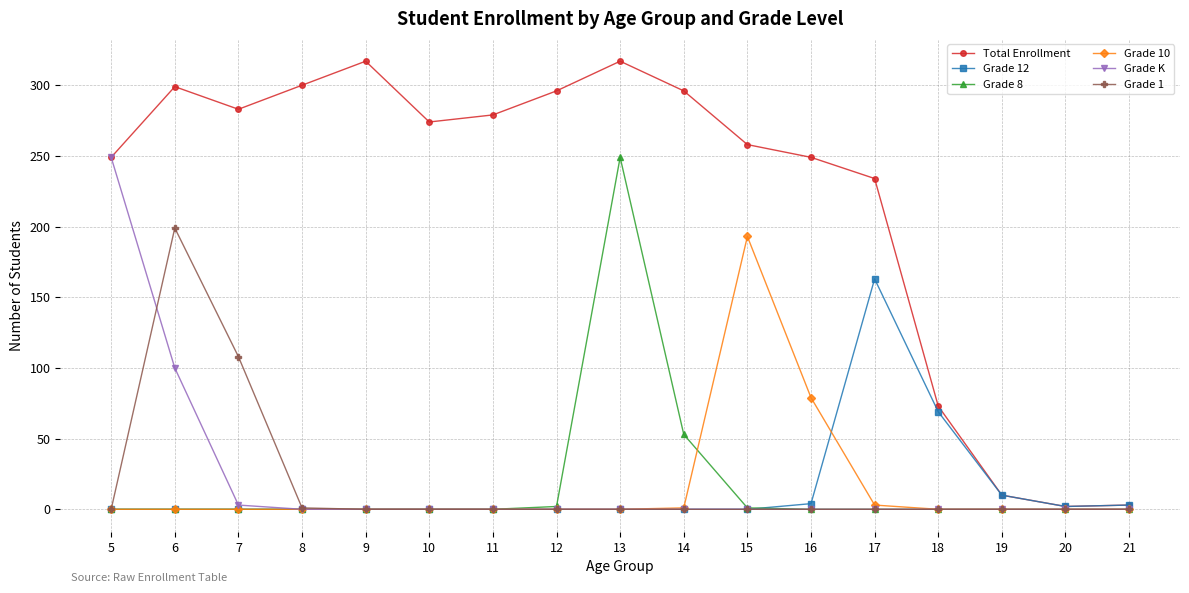

Which series has the widest spread of values?

Total Enrollment